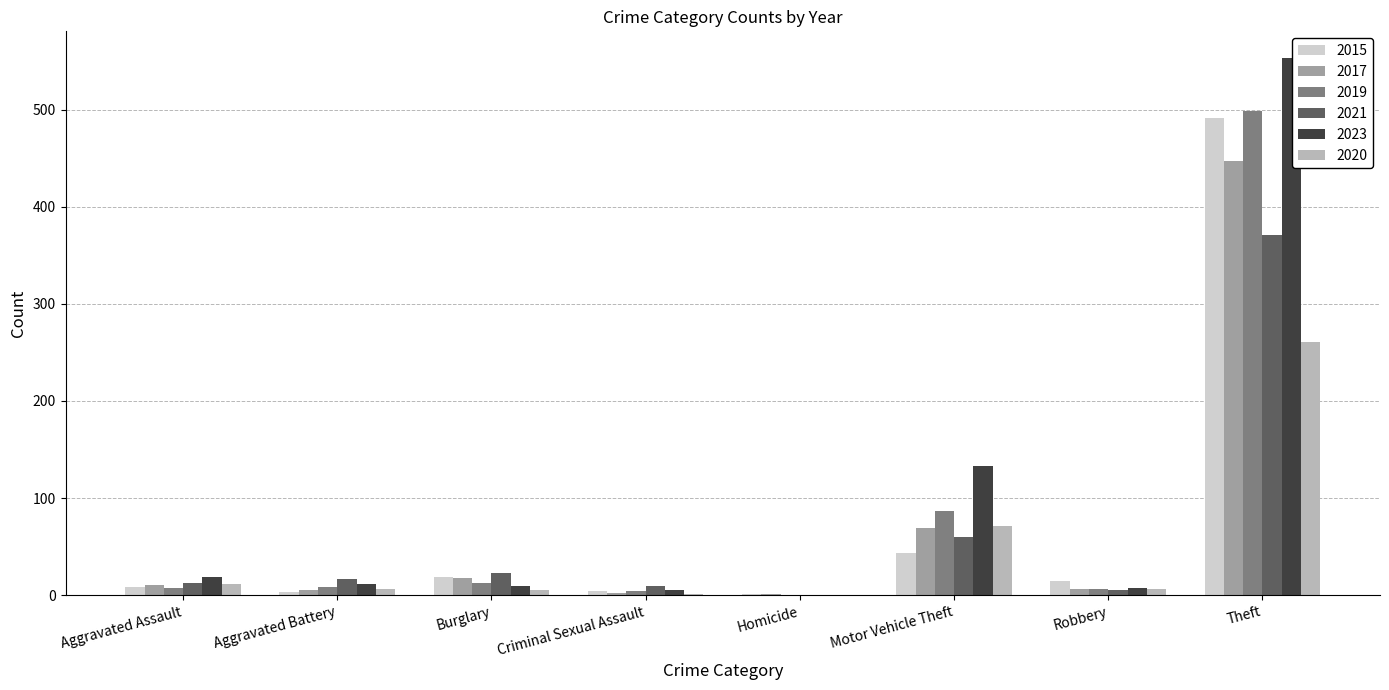

Which series changed the most between Homicide and Motor Vehicle Theft?

2023